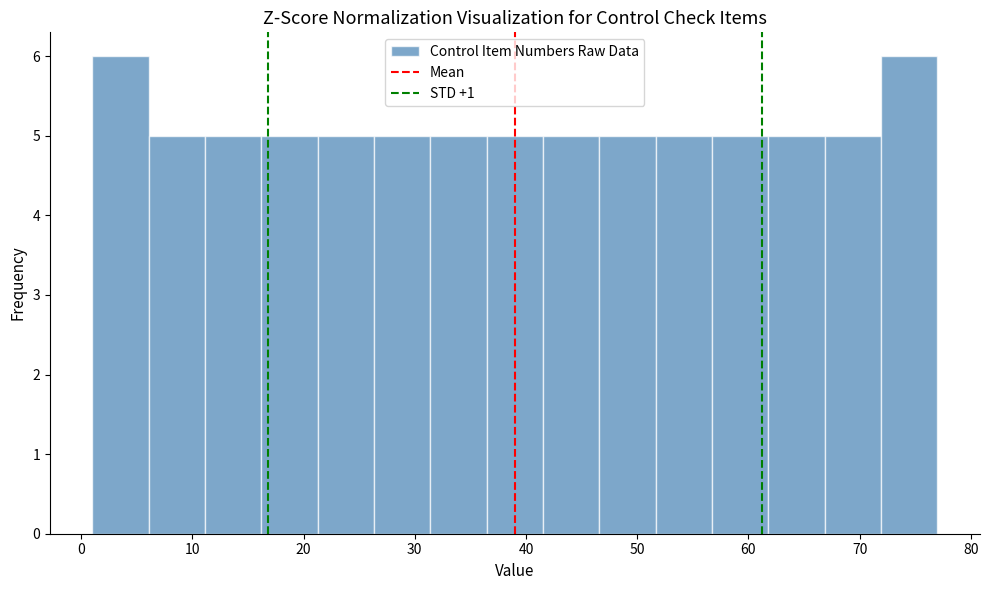

Reading left to right, list every bar in this chart as the range it spans on the x-axis followed by its height. Neither the bar edges nor the heights are printed on the chart, so give them approximately, as read against the axes.

1 to 6: 6
6 to 11: 5
11 to 16: 5
16 to 21: 5
21 to 26: 5
26 to 31: 5
31 to 36: 5
36 to 42: 5
42 to 47: 5
47 to 52: 5
52 to 57: 5
57 to 62: 5
62 to 67: 5
67 to 72: 5
72 to 77: 6